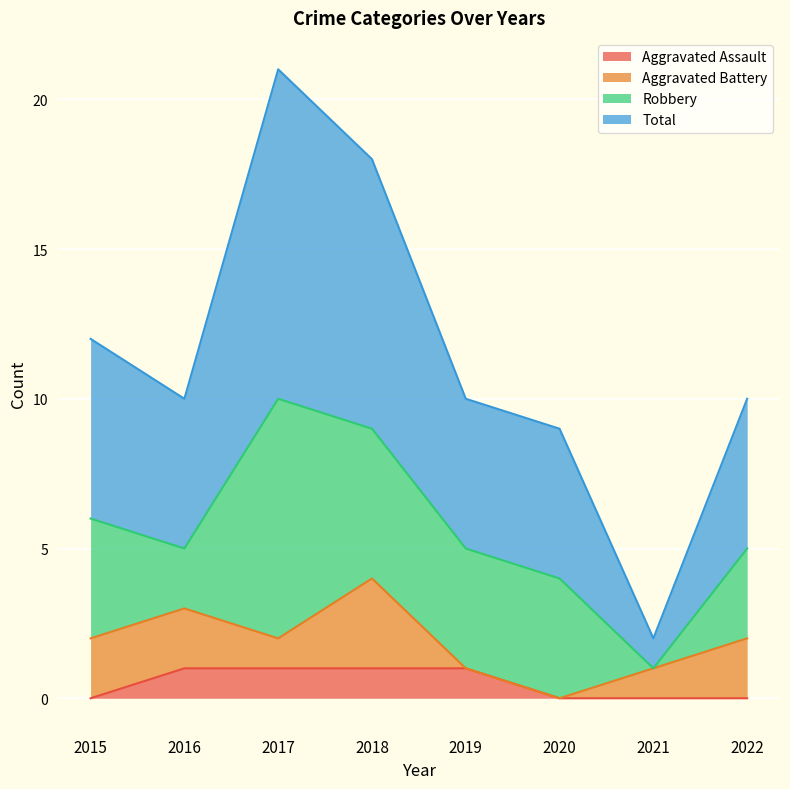

Where does the Total series first go above 10?

2015